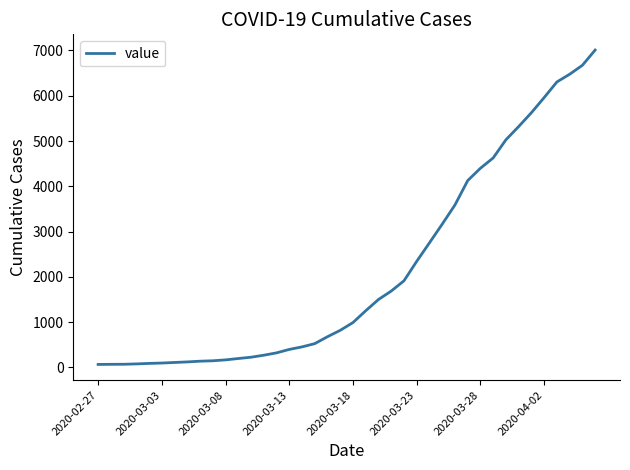

What is the smallest value displayed?

65